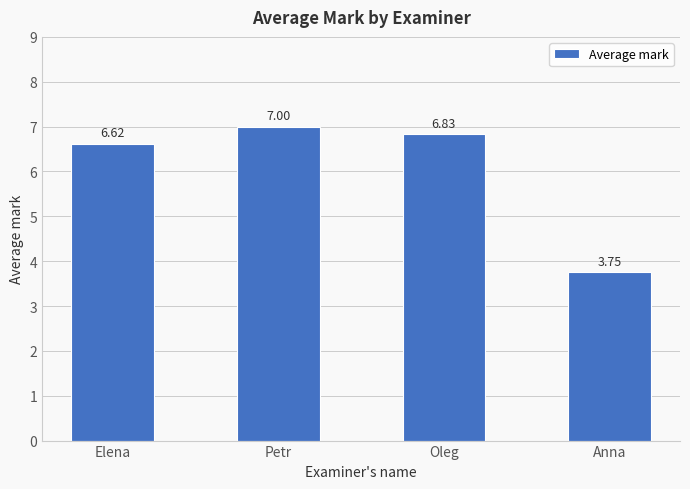

Which label corresponds to the largest value in the chart?

Petr